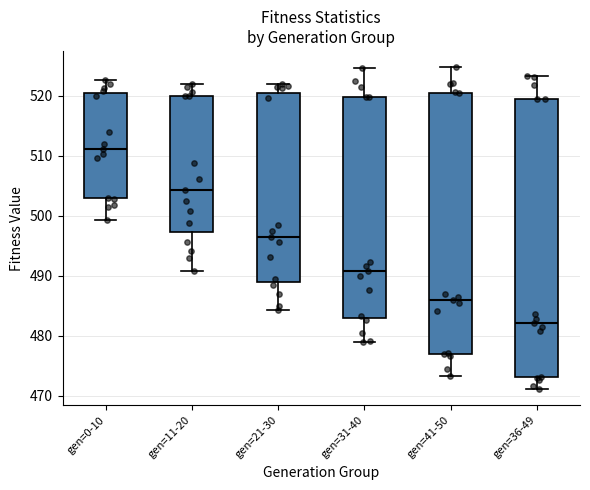

Reading left to right, transcribe this box plot: for each box, give where its median line is, the range the box spans, and where its two whiskers end, as read against the y-axis. The values are not printed on the chart, so give them approximately, as read against the axis.

gen=0-10: median 511, box 503 to 520, whiskers 499 to 523
gen=11-20: median 504, box 497 to 520, whiskers 491 to 522
gen=21-30: median 497, box 489 to 521, whiskers 484 to 522
gen=31-40: median 491, box 483 to 520, whiskers 479 to 525
gen=41-50: median 486, box 477 to 521, whiskers 473 to 525
gen=36-49: median 482, box 473 to 519, whiskers 471 to 523